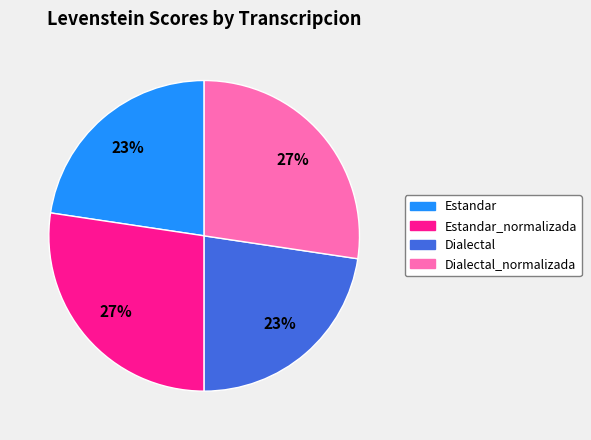

To the nearest percent, what is the average slice percentage?

25%